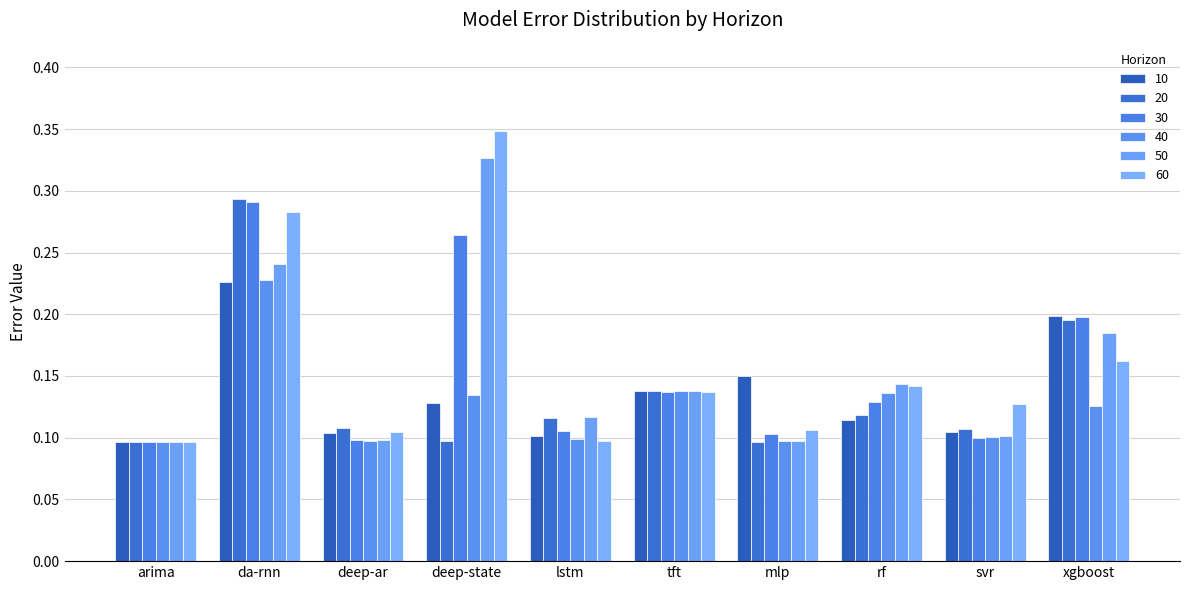

What is the maximum value for 30?

0.3